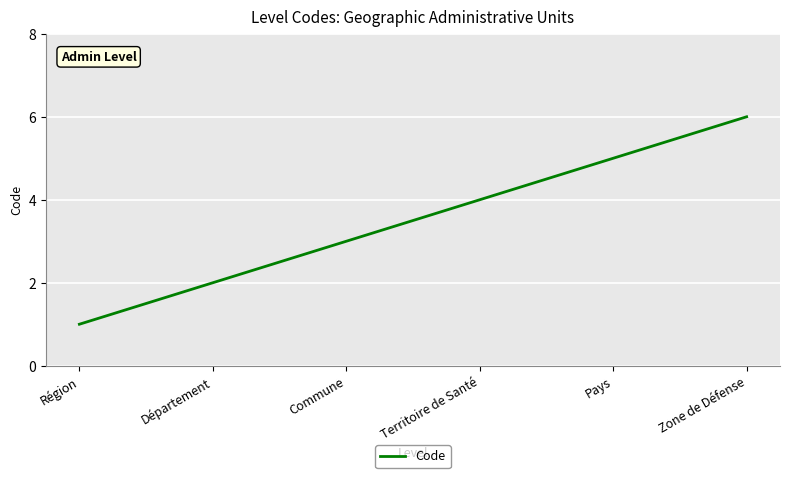

What is the sum of all values?

21